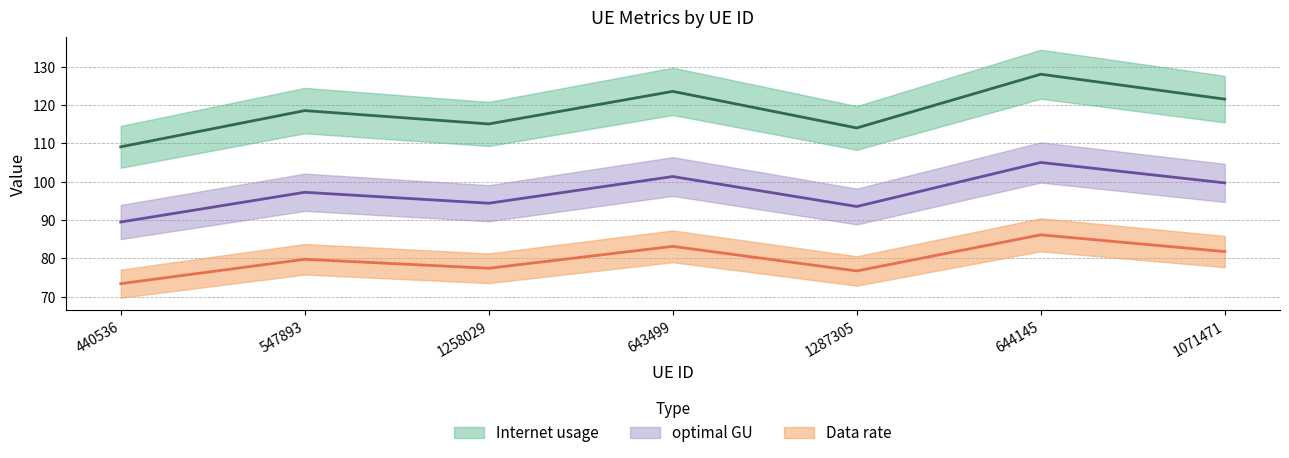

True or false: optimal GU has more than 2 points higher than both neighbors.

True